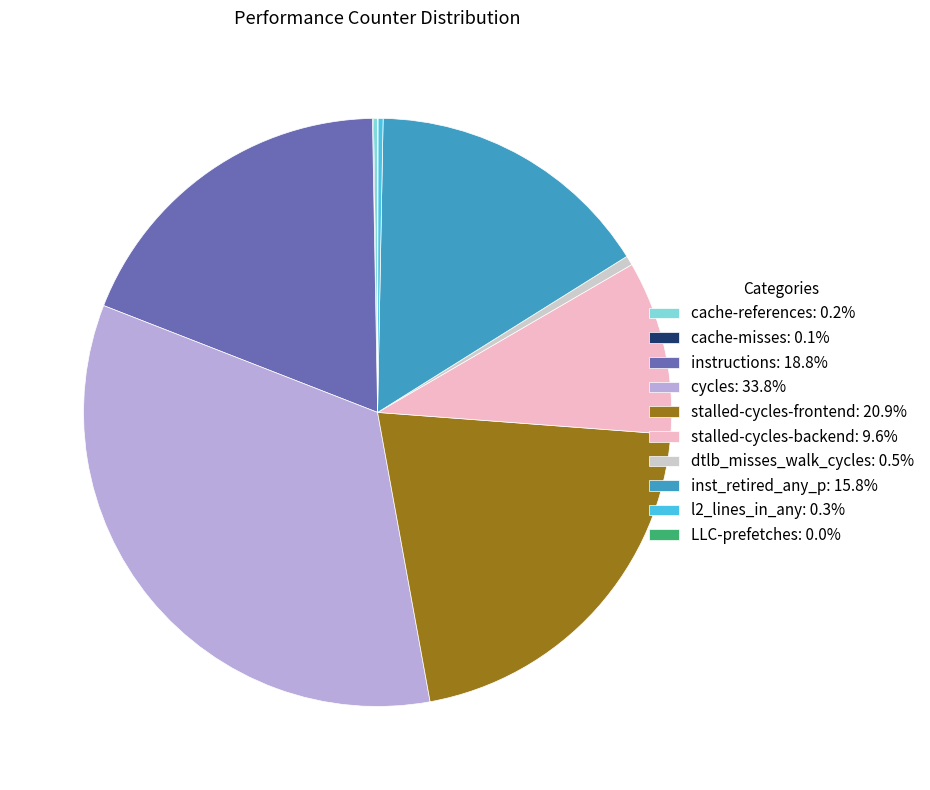

Does l2_lines_in_any: 0.3% account for over 50% of the chart?

No